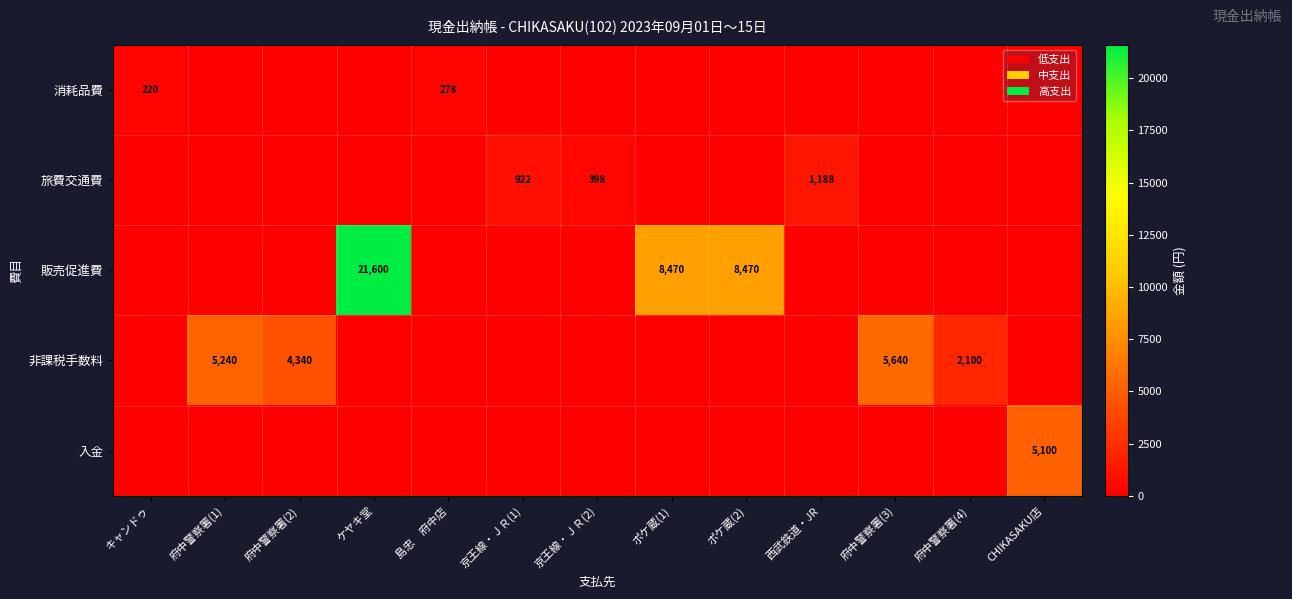

Which has a higher value, 京王線・ＪＲ(1) or キャンドゥ?

キャンドゥ